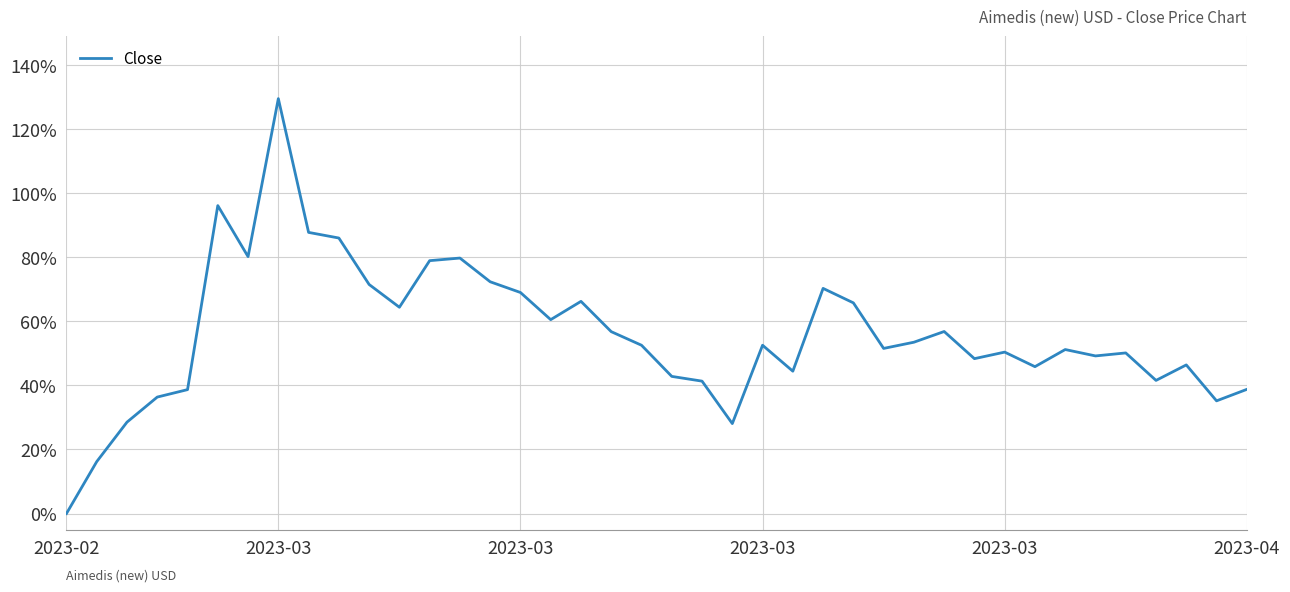

What is the greatest value displayed?

129.6